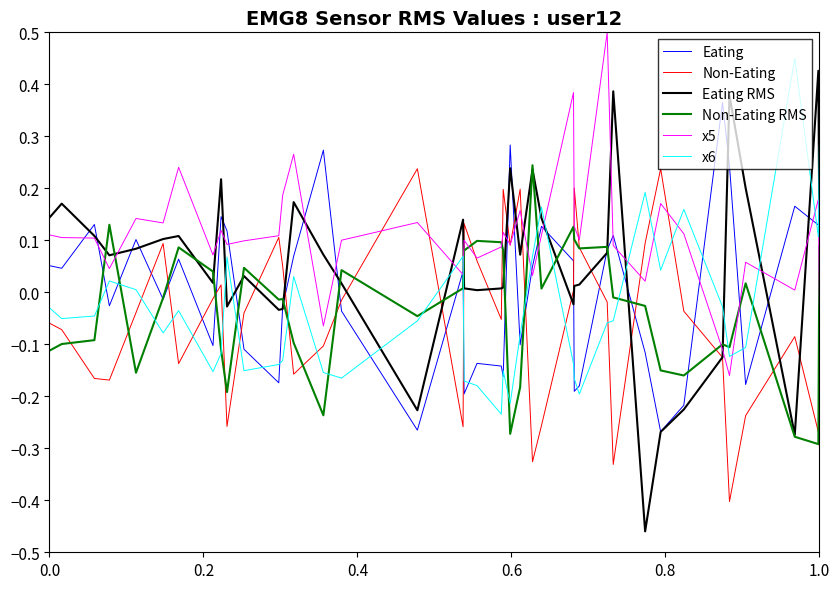

Which series has the widest spread of values?

Eating RMS